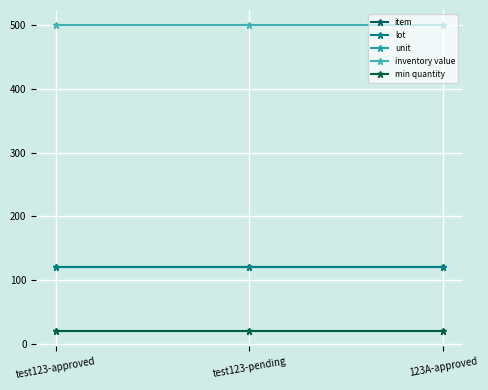

What position from the left is test123-approved?

1